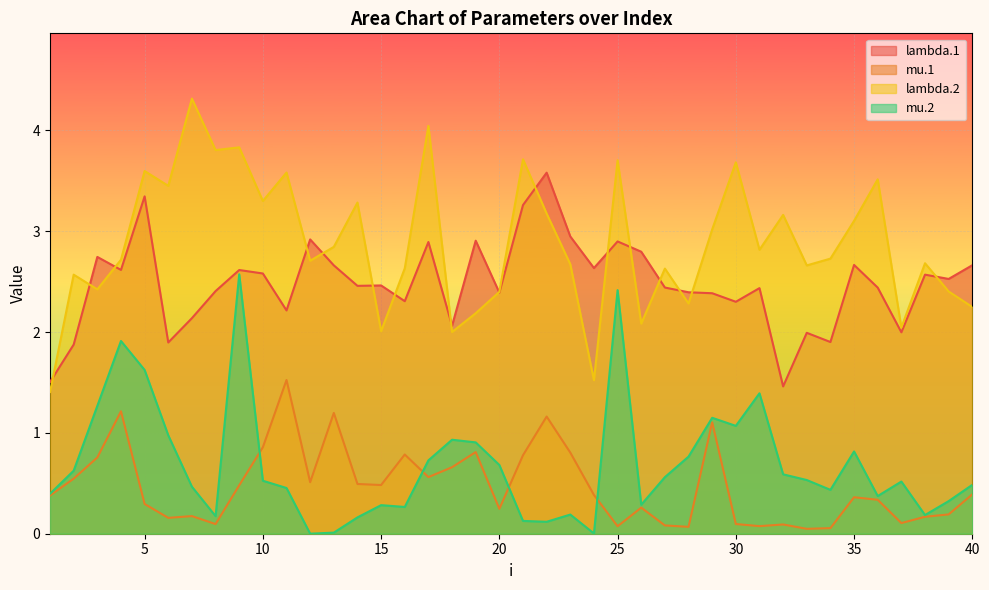

Between which two adjacent categories do mu.2 and mu.1 first intersect?

9 and 10